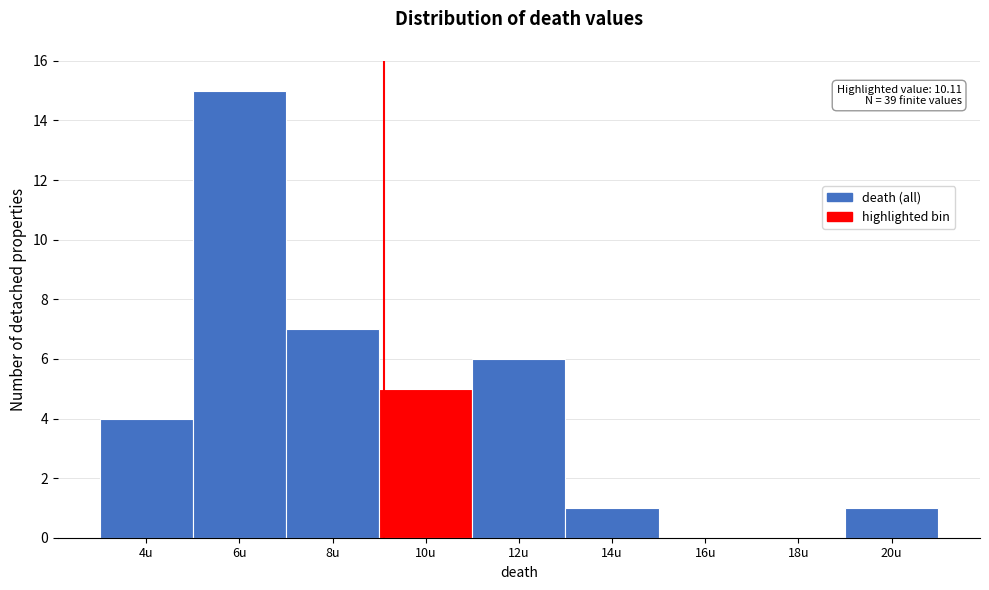

Reading right to left, what are all the values shown in this chart?

20u=1	18u=0	16u=0	14u=1	12u=6	10u=5	8u=7	6u=15	4u=4